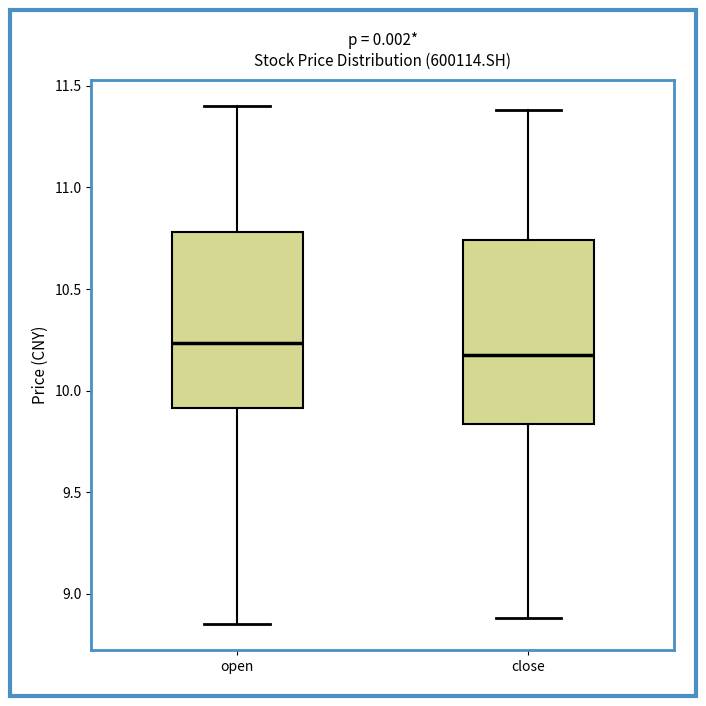

Which box's median line is the highest?

open